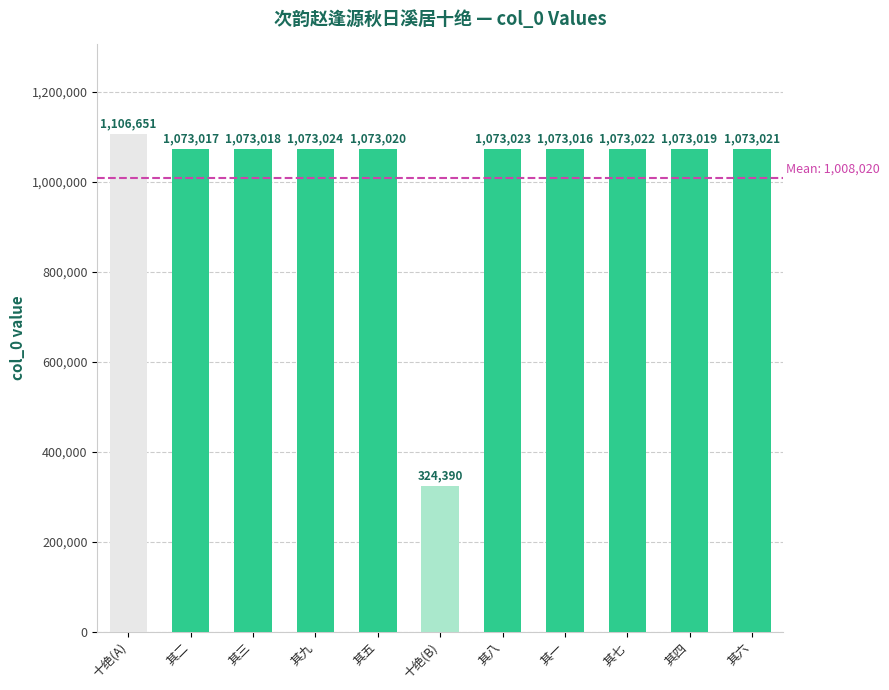

How many data points does each series have?

11